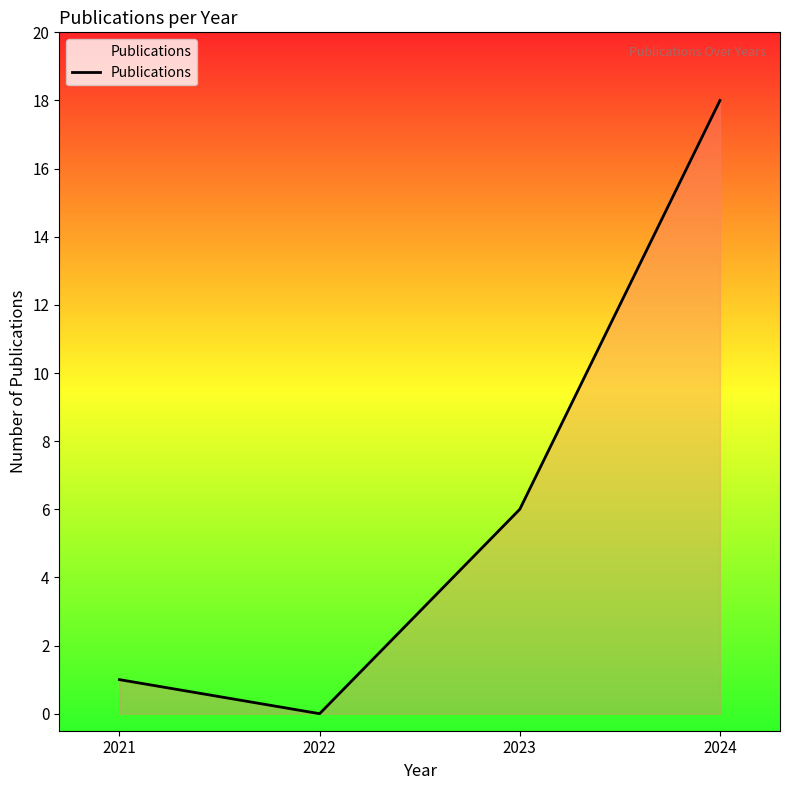

How many values are below 6?

2